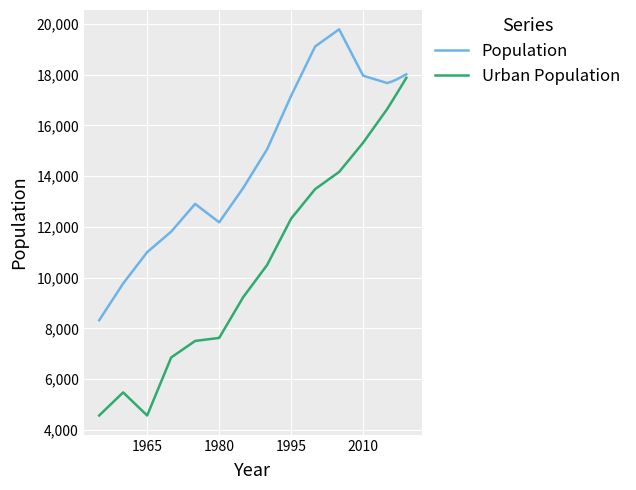

What is the lowest value of the Population series?

8322